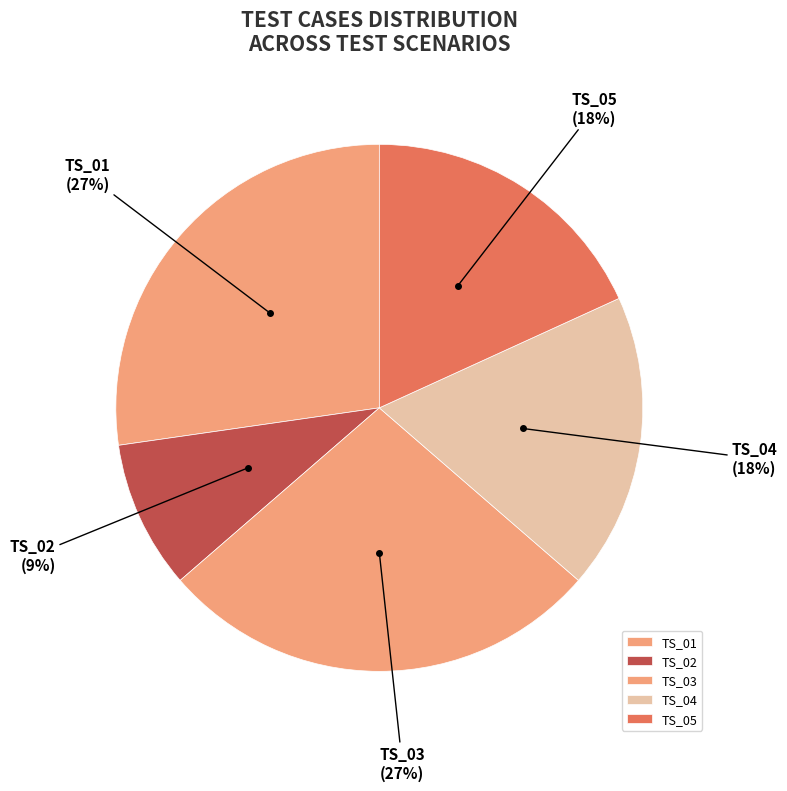

To the nearest percent, what is the difference between the largest and smallest slice percentages?

18%